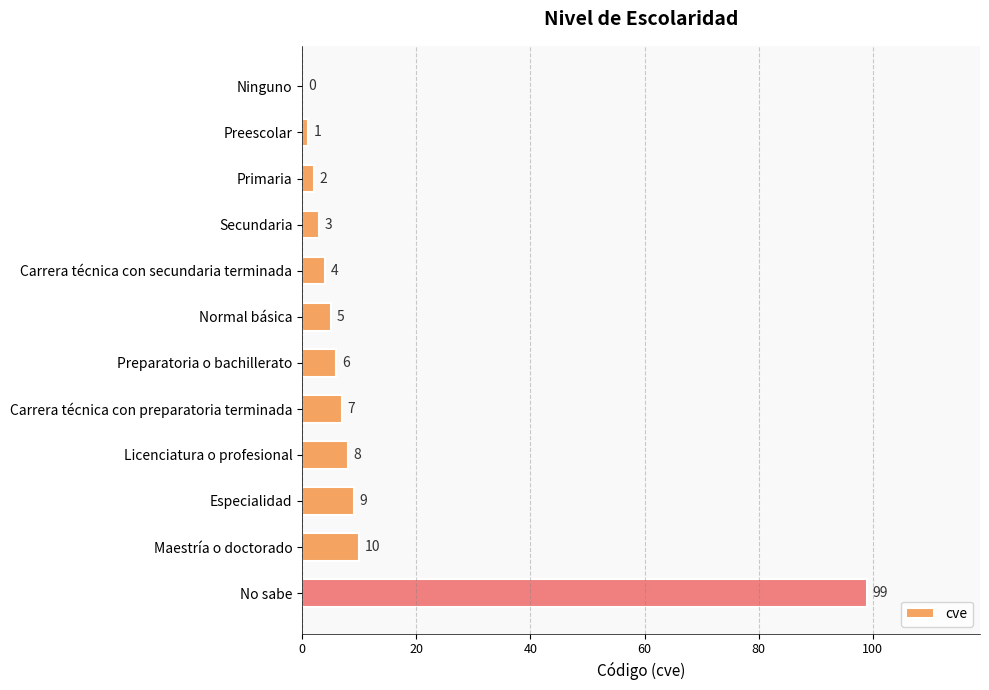

The value at Maestría o doctorado is 10. True or false?

True